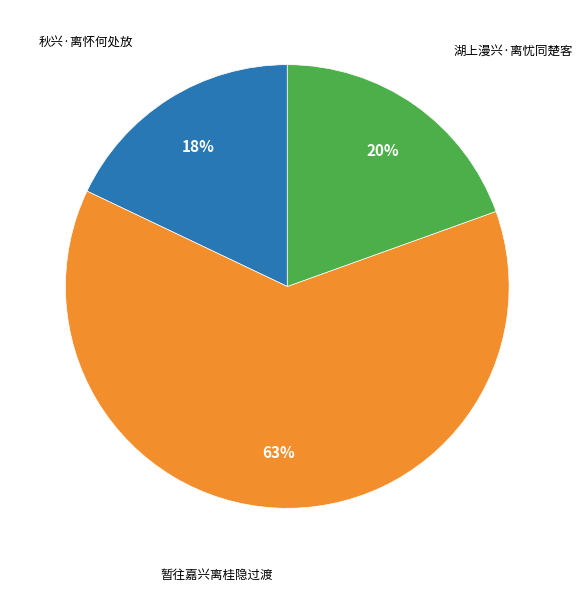

To the nearest percent, what is the difference between the largest and smallest slice percentages?

45%